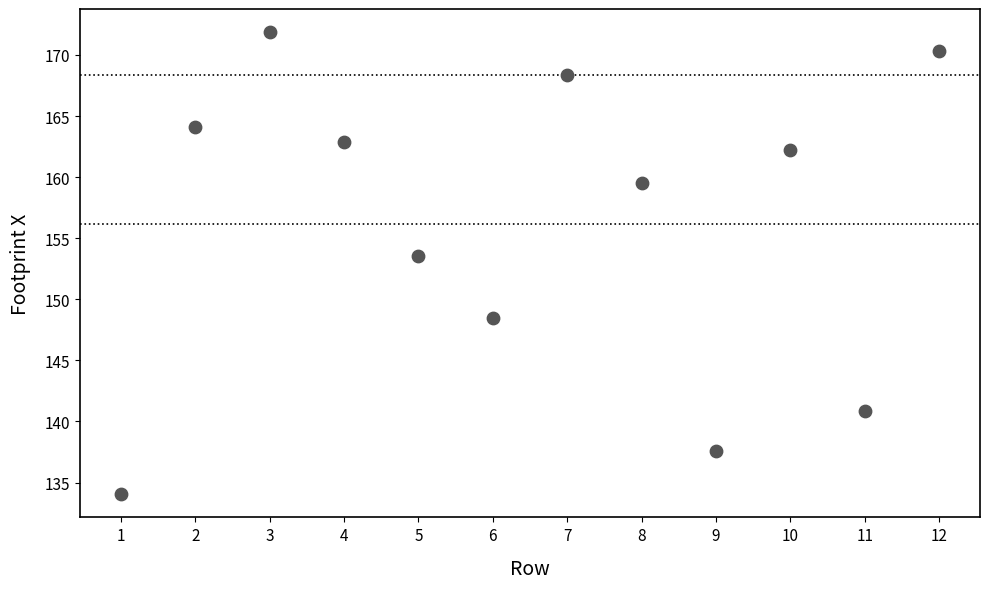

What Y value in the scatter plot is closest to 152?

153.6